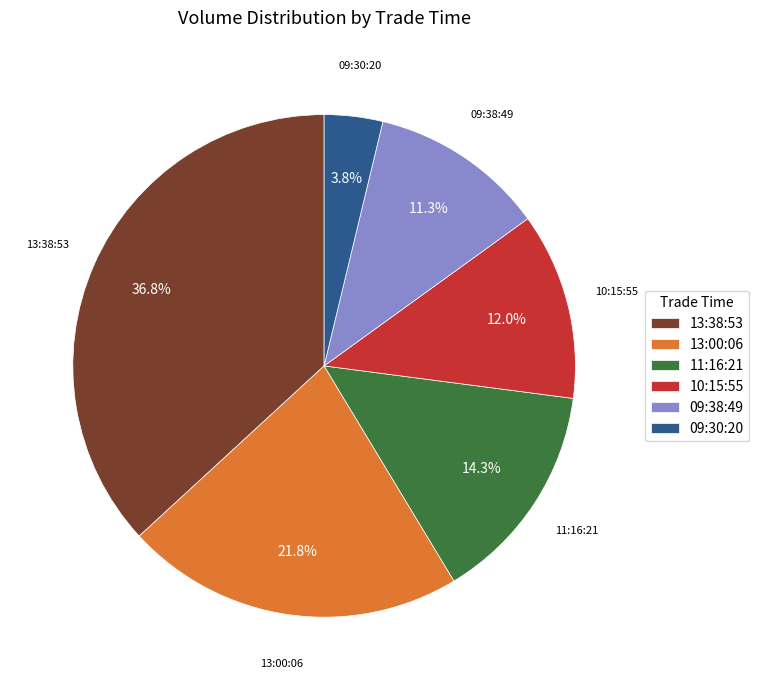

What percentage is the 13:38:53 slice, to the nearest percent?

37%